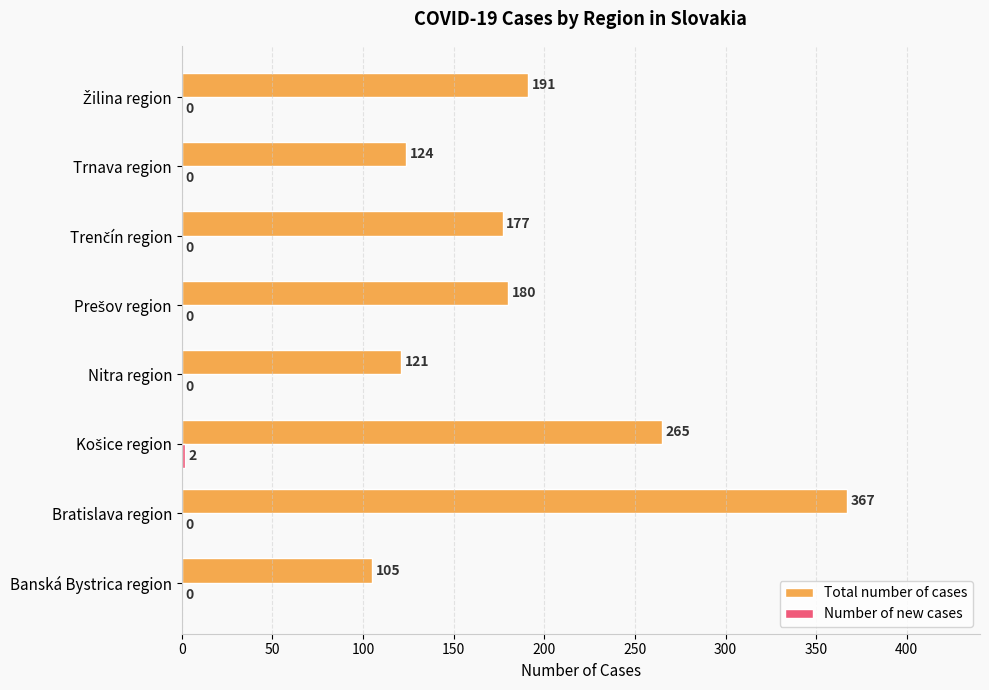

At which category is the sum across all series the highest?

Bratislava region